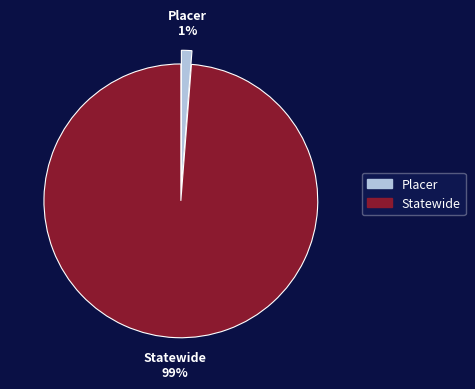

Count the number of slices in the pie.

2